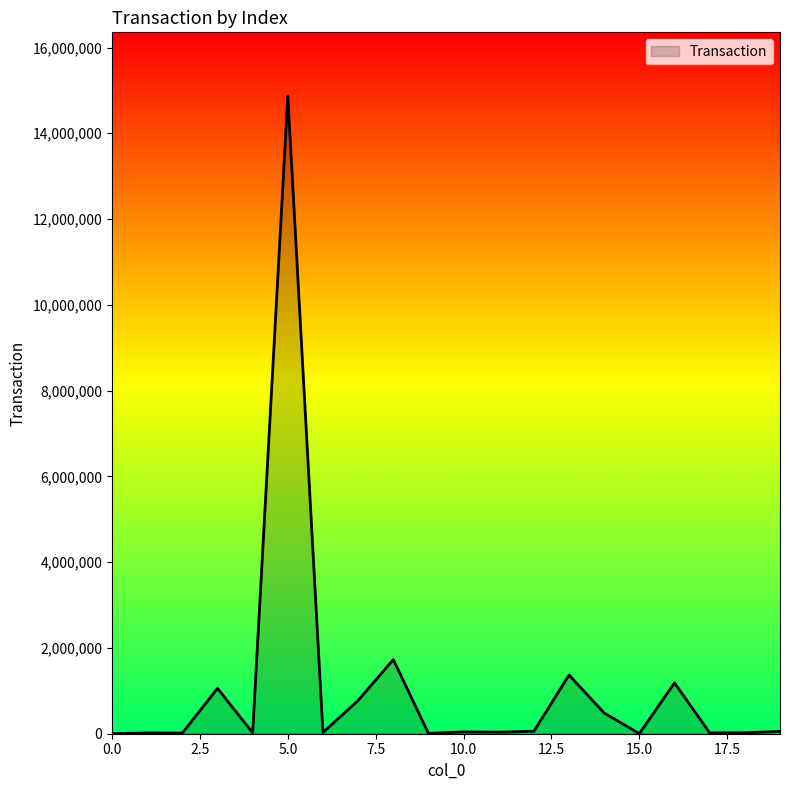

Is this an area chart (filled region under the line)?

Yes